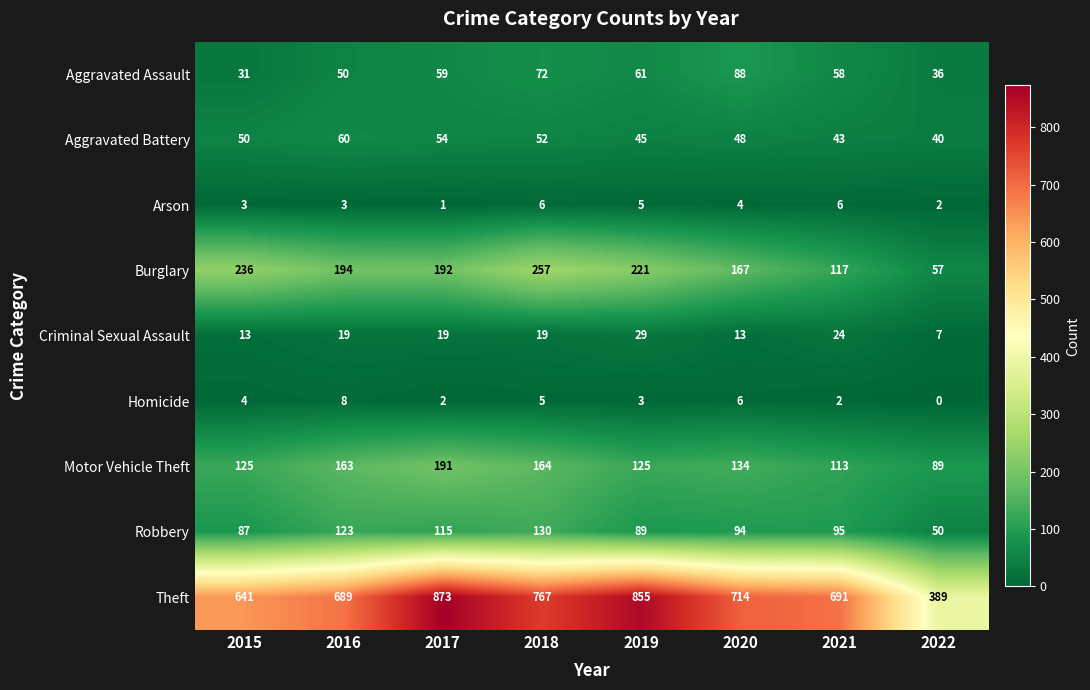

At 2015, list the series in order from smallest to largest.

Arson, Homicide, Criminal Sexual Assault, Aggravated Assault, Aggravated Battery, Robbery, Motor Vehicle Theft, Burglary, Theft